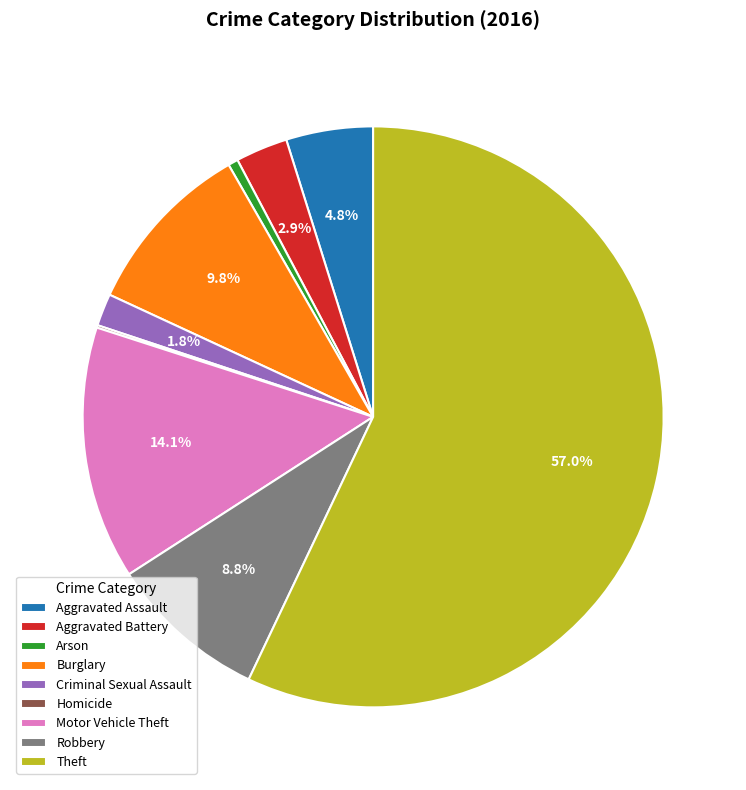

Does any single category account for the majority?

Yes